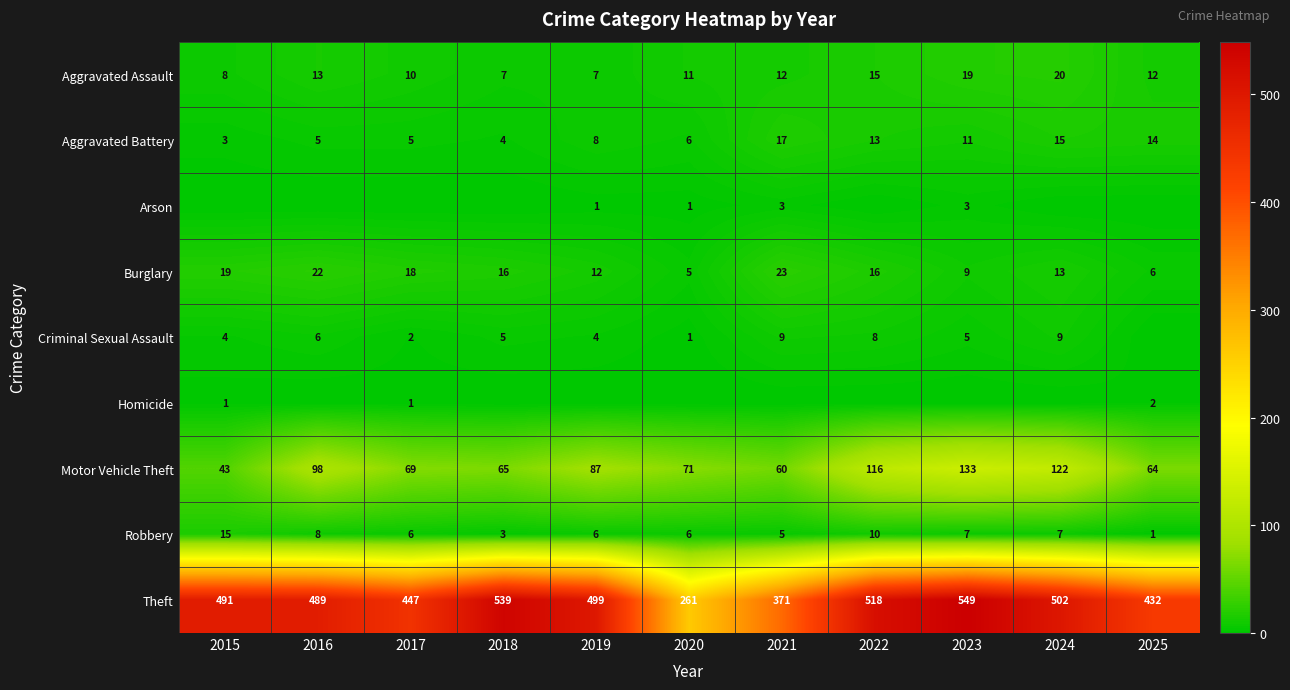

At which category is the sum across all series the highest?

2023